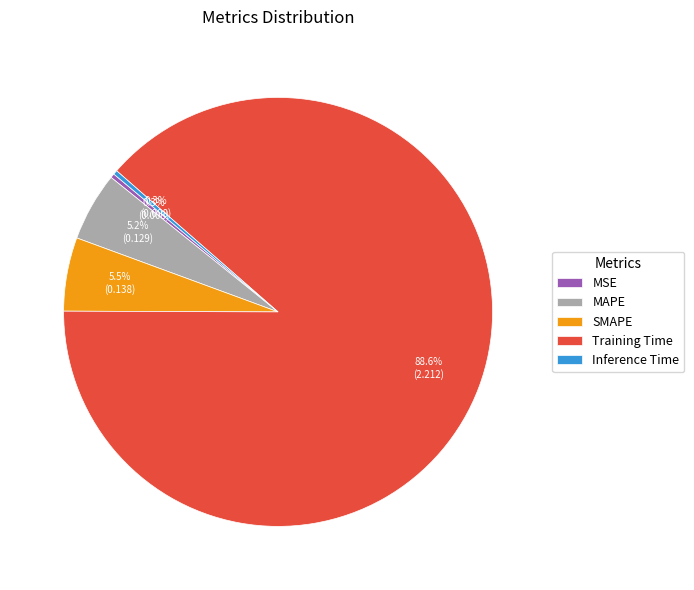

What percentage is NOT represented by Inference Time?

99.7%